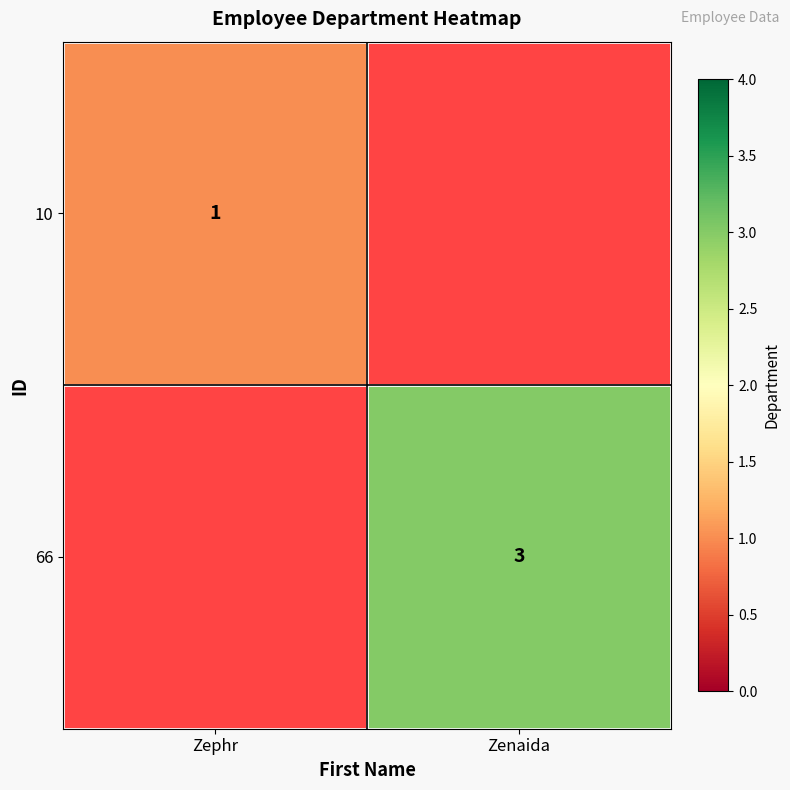

Is it true that 10 equals 1 at Zephr?

True